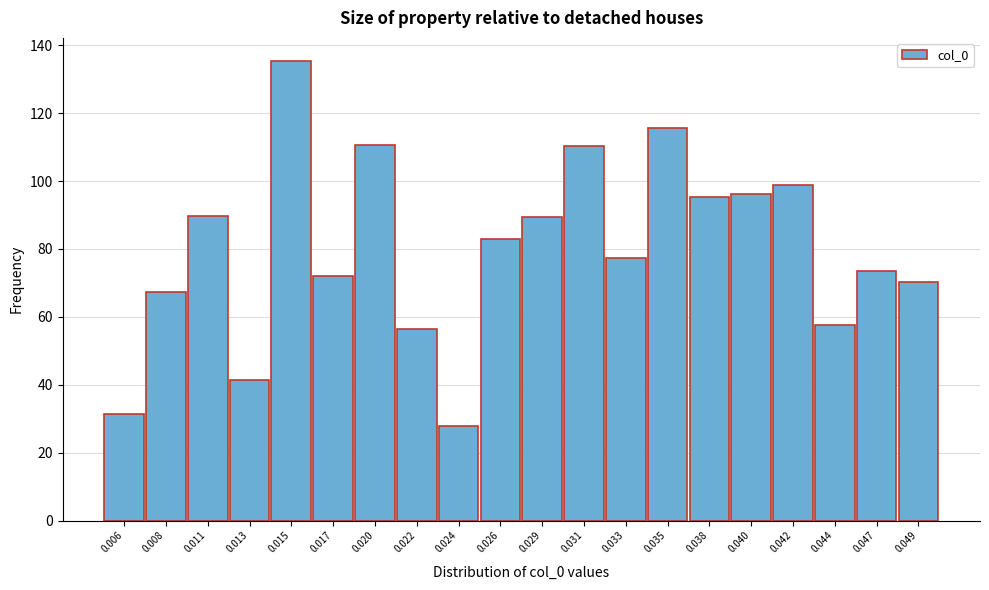

What is the difference between the maximum and minimum values?

107.5